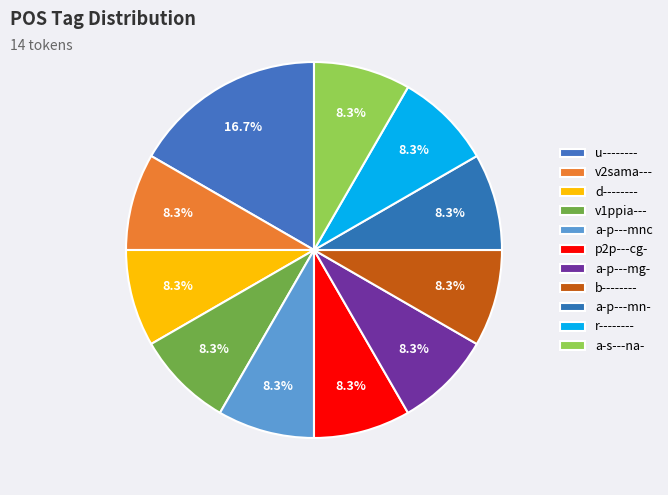

Is there any slice that represents more than half of the pie?

No